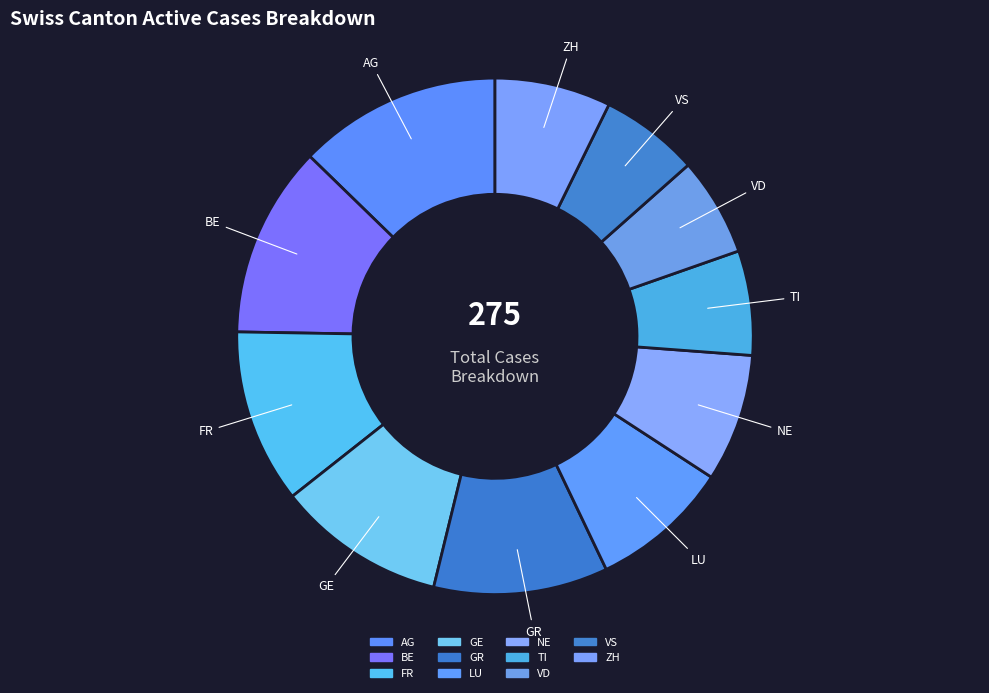

To the nearest percent, what portion does GR represent?

11%